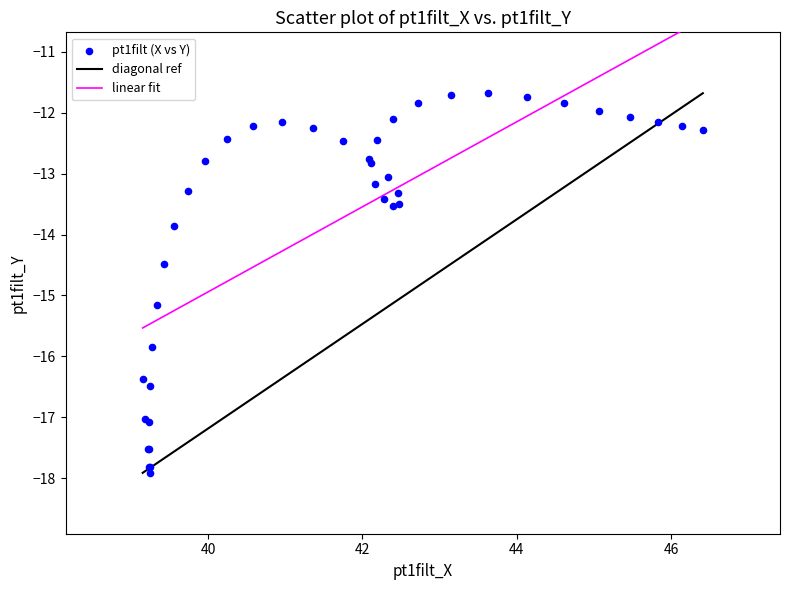

What Y value in the scatter plot is closest to -14?

-13.9